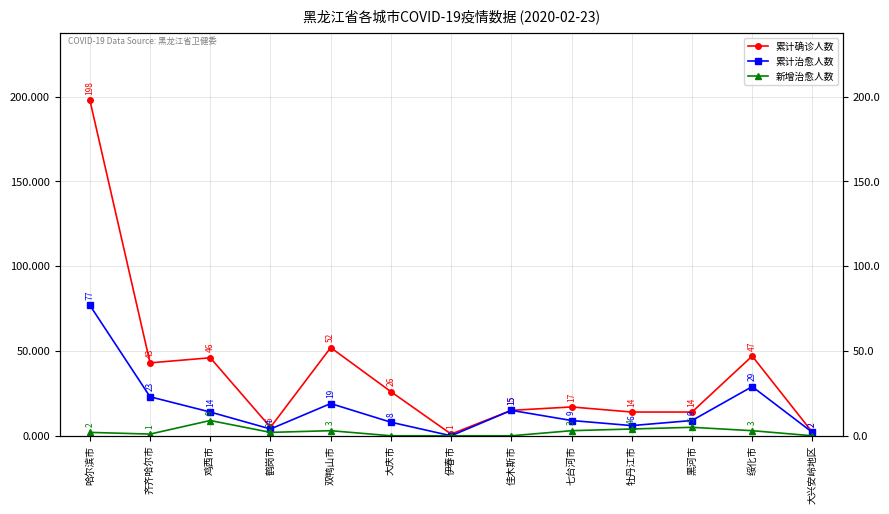

True or false: 累计确诊人数 and 累计治愈人数 cross at least once.

False